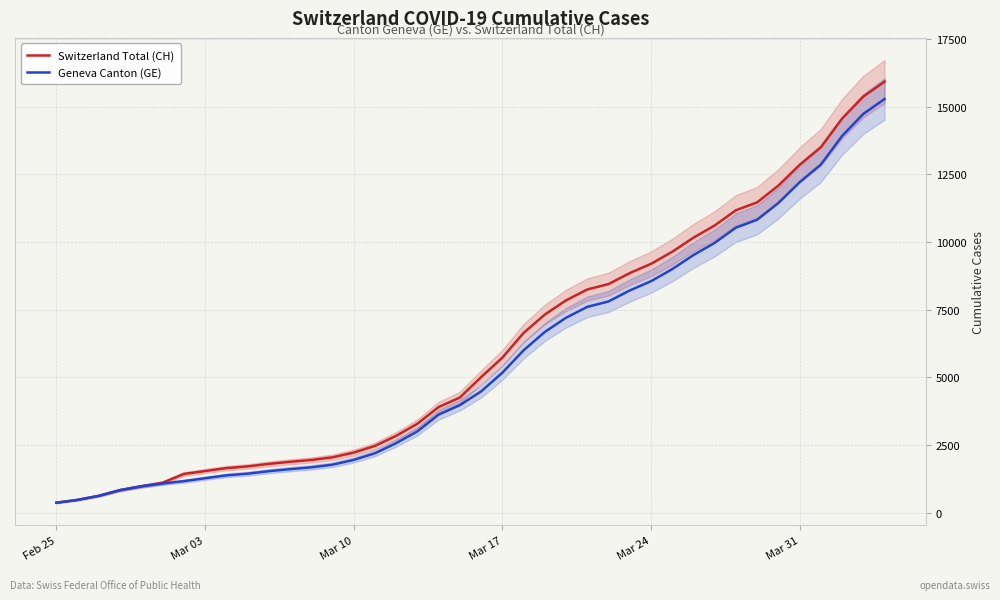

What is the minimum value for Switzerland Total (CH)?

375